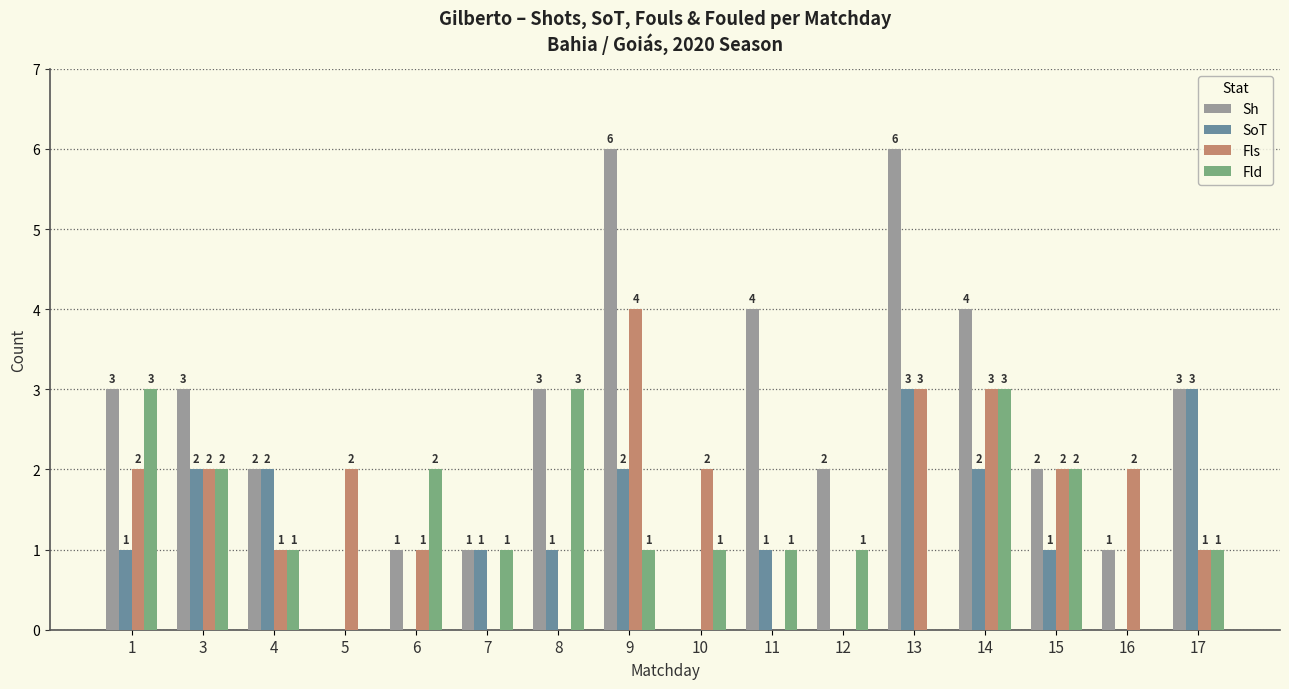

Reading left to right, list all the values displayed in this chart.

Sh: 3	3	2	0	1	1	3	6	0	4	2	6	4	2	1	3
SoT: 1	2	2	0	0	1	1	2	0	1	0	3	2	1	0	3
Fls: 2	2	1	2	1	0	0	4	2	0	0	3	3	2	2	1
Fld: 3	2	1	0	2	1	3	1	1	1	1	0	3	2	0	1